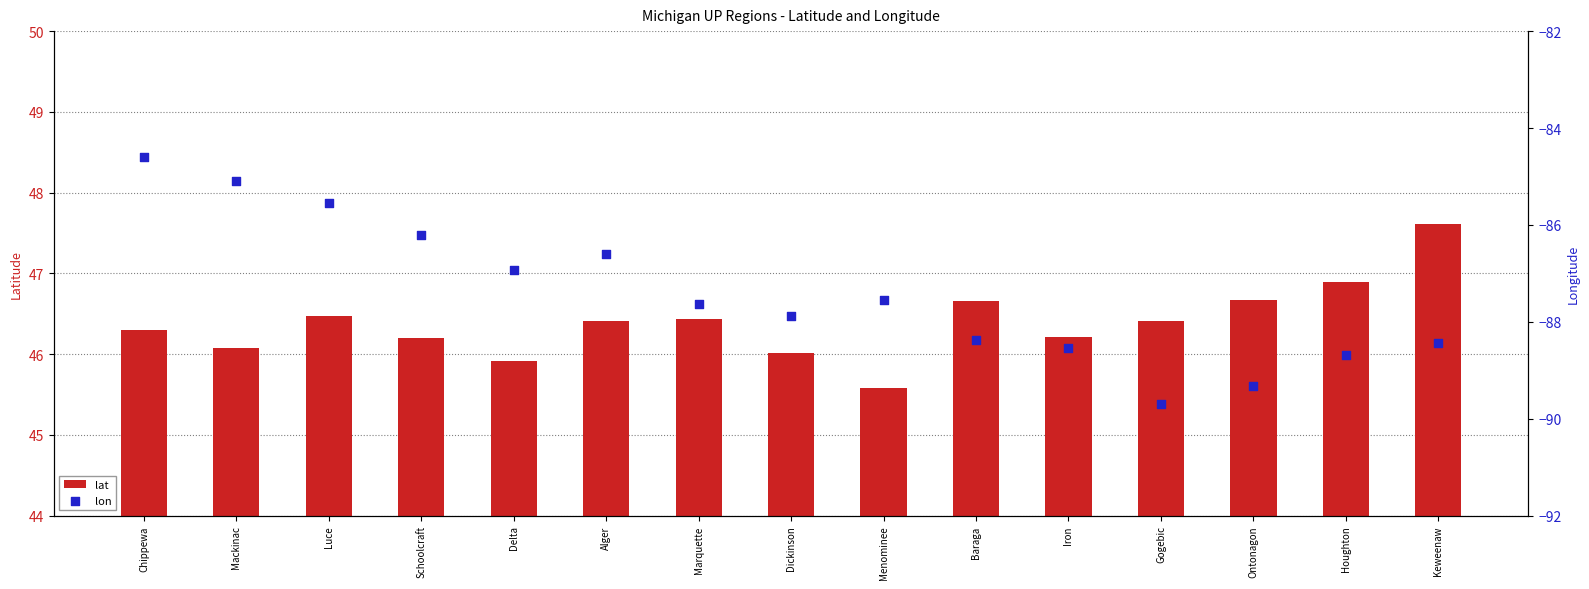

At how many categories does at least one series exceed 9?

15